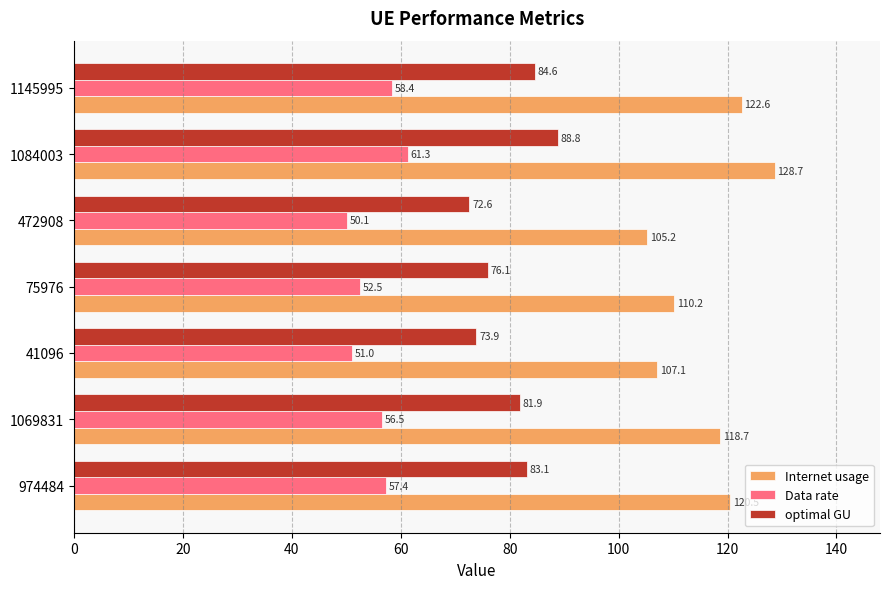

At which label is optimal GU closest to 80?

1069831